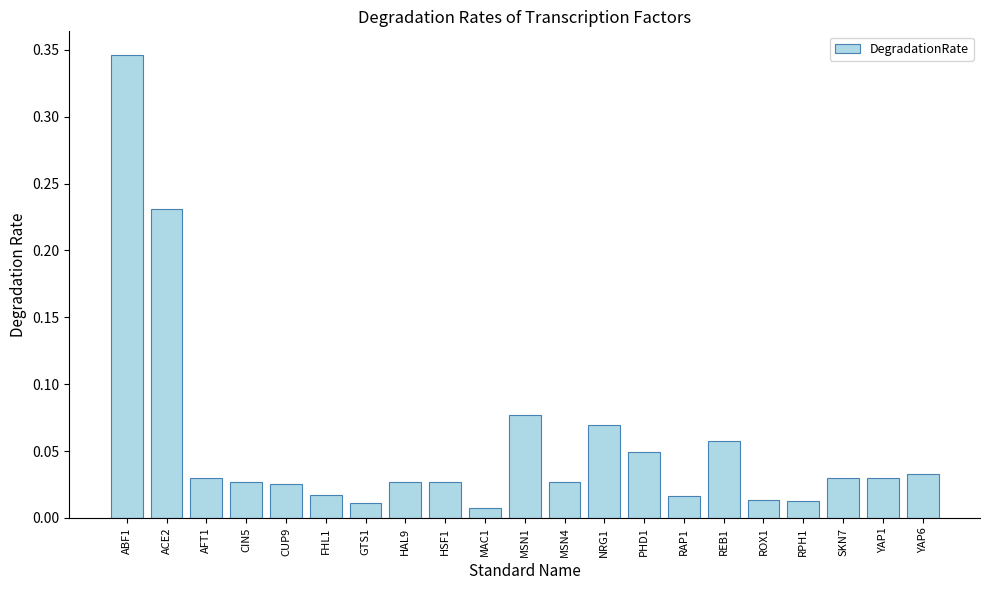

At which category does the chart reach its peak across all series?

ABF1